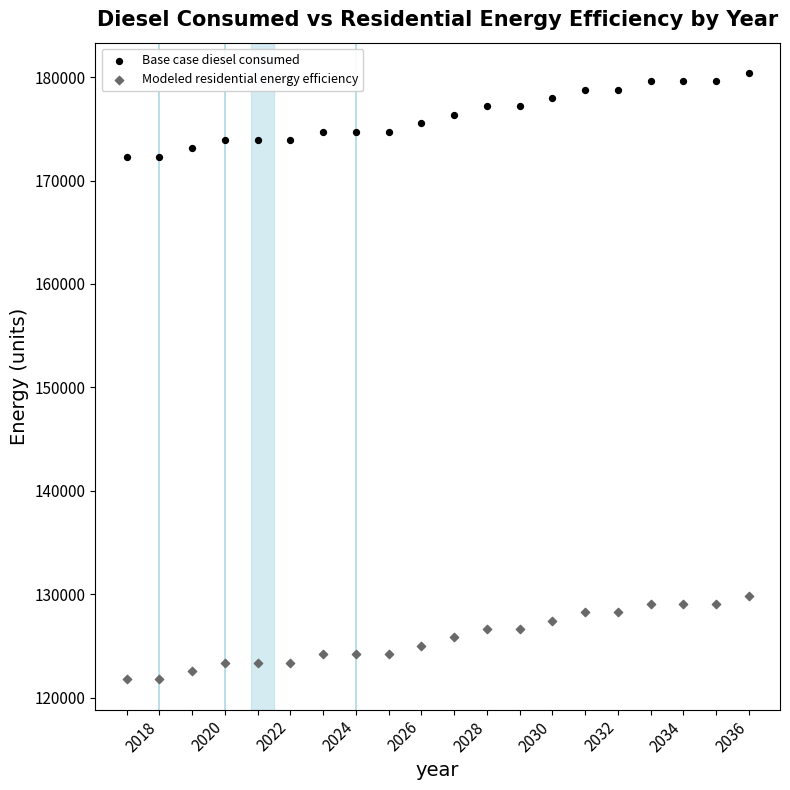

Which series contains the highest Y value?

Base case diesel consumed